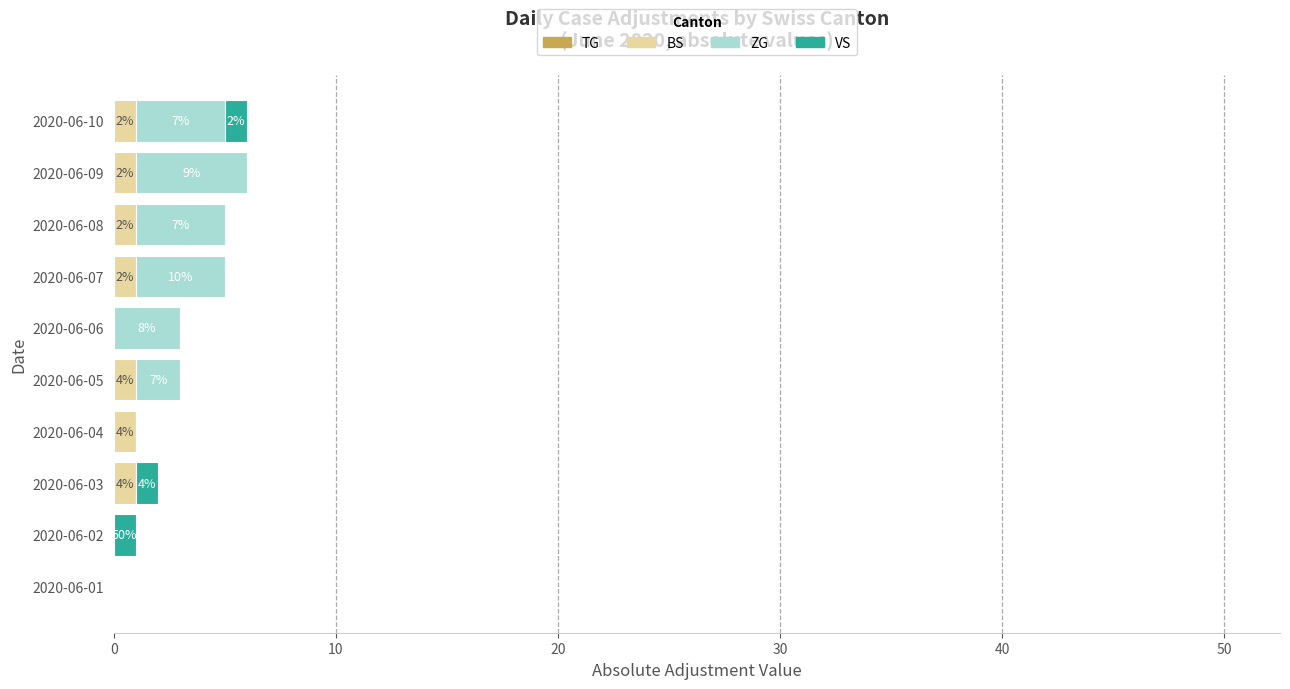

What is the total value across all series at 2020-06-10?

6